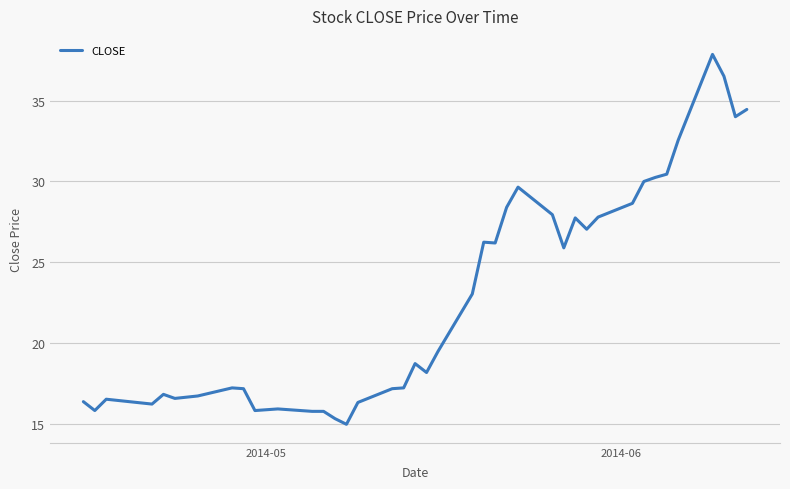

How many values are below 19?

20